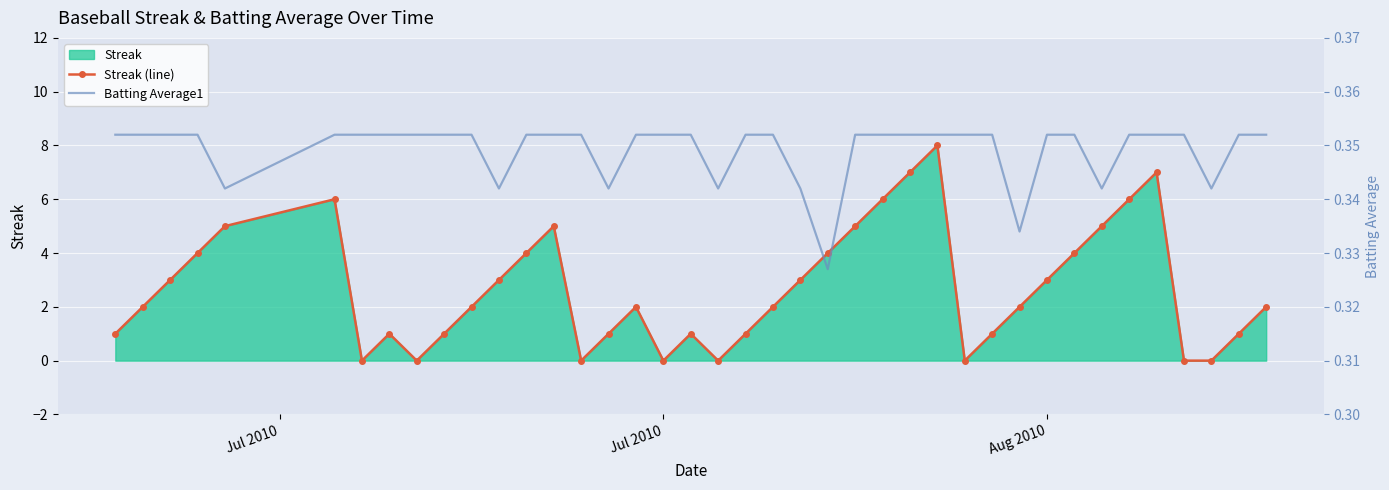

Reading left to right, what are all the values shown in this chart?

Streak (line): 1.0	2.0	3.0	4.0	5.0	6.0	0.0	1.0	0.0	1.0	2.0	3.0	4.0	5.0	0.0	1.0	2.0	0.0	1.0	0.0	1.0	2.0	3.0	4.0	5.0	6.0	7.0	8.0	0.0	1.0	2.0	3.0	4.0	5.0	6.0	7.0	0.0	0.0	1.0	2.0
Batting Average1: 0.4	0.4	0.4	0.4	0.3	0.4	0.4	0.4	0.4	0.4	0.4	0.3	0.4	0.4	0.4	0.3	0.4	0.4	0.4	0.3	0.4	0.4	0.3	0.3	0.4	0.4	0.4	0.4	0.4	0.4	0.3	0.4	0.4	0.3	0.4	0.4	0.4	0.3	0.4	0.4